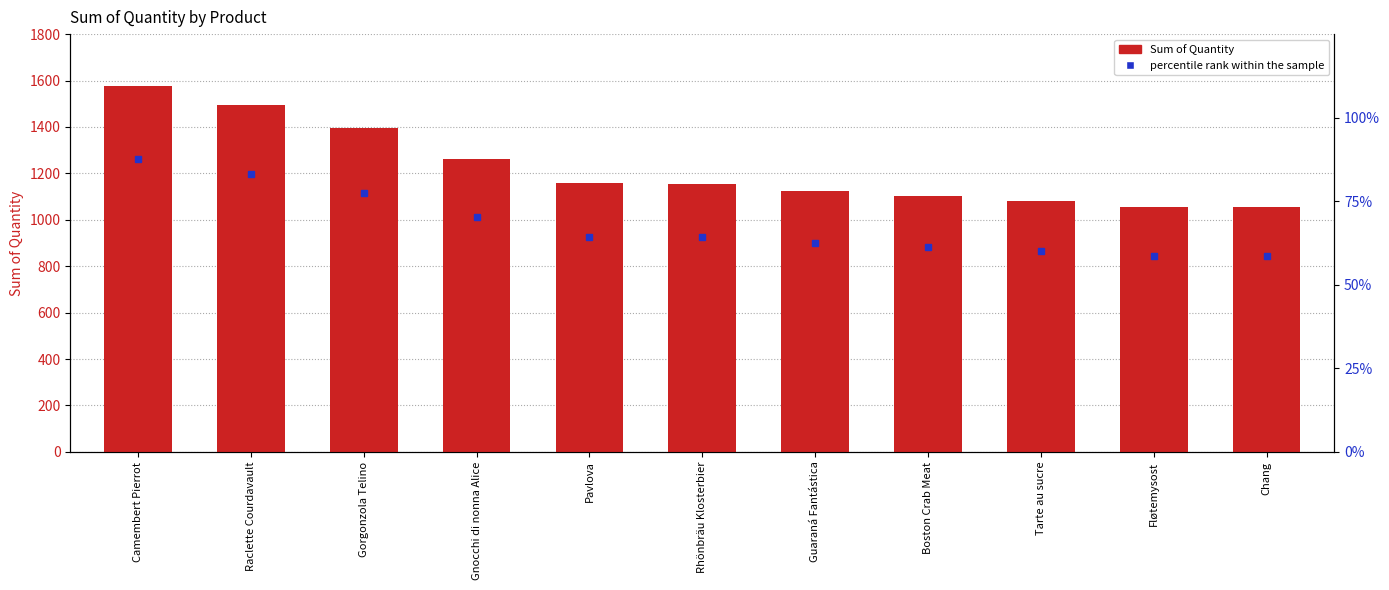

At which category is the sum across all series the highest?

Camembert Pierrot